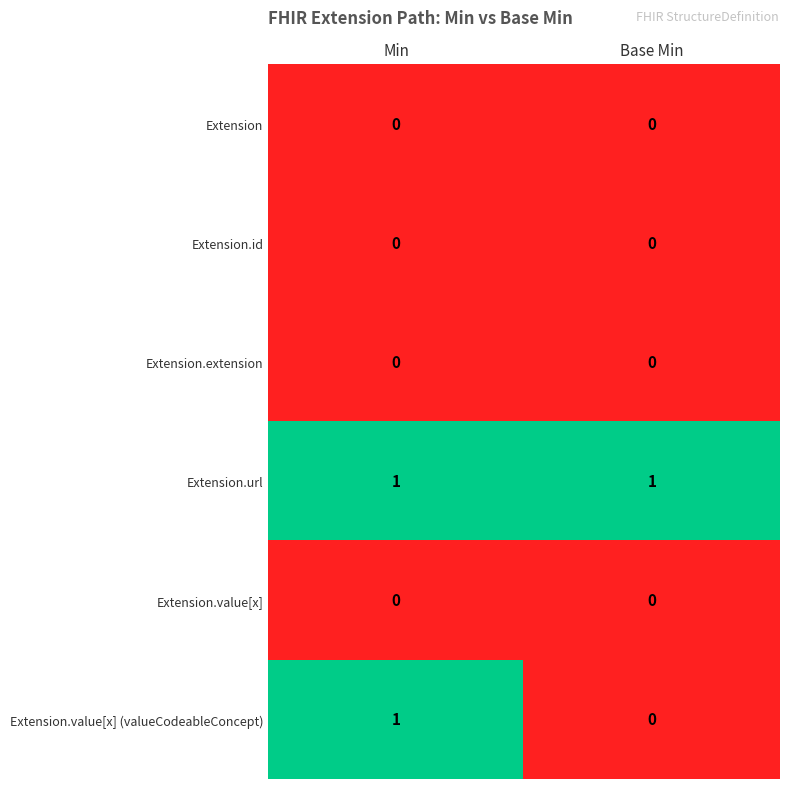

Which series changed the most between Min and Base Min?

Extension.value[x] (valueCodeableConcept)